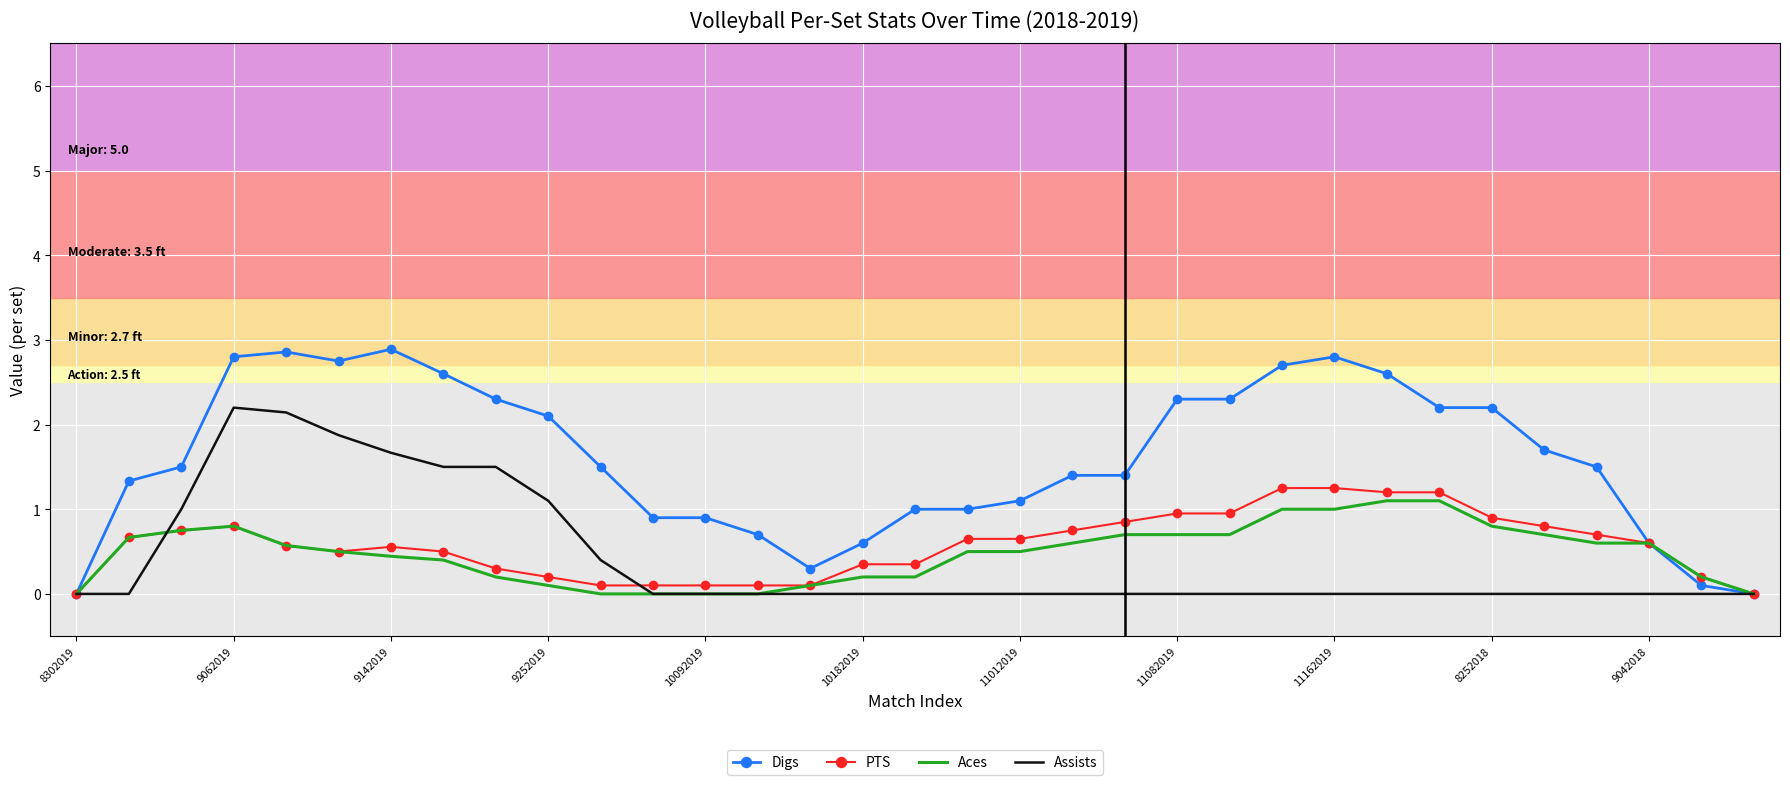

What is the difference between the second highest and second lowest values in the Assists series?

2.1